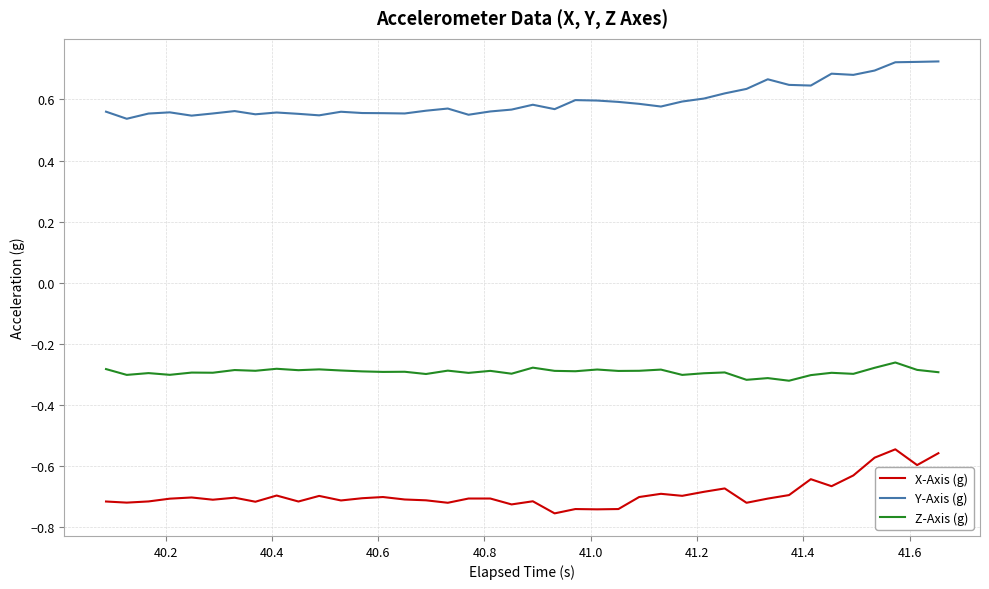

List the series in order of their peak value, lowest first.

X-Axis (g), Z-Axis (g), Y-Axis (g)